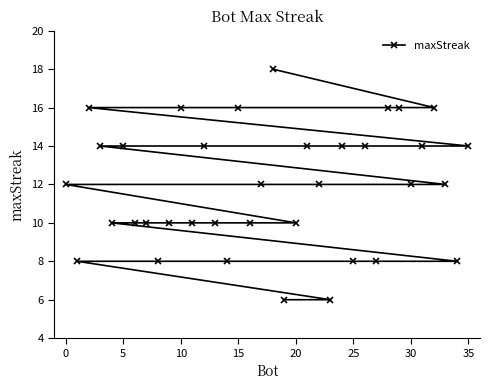

Count the values in the range 10 to 14.

21